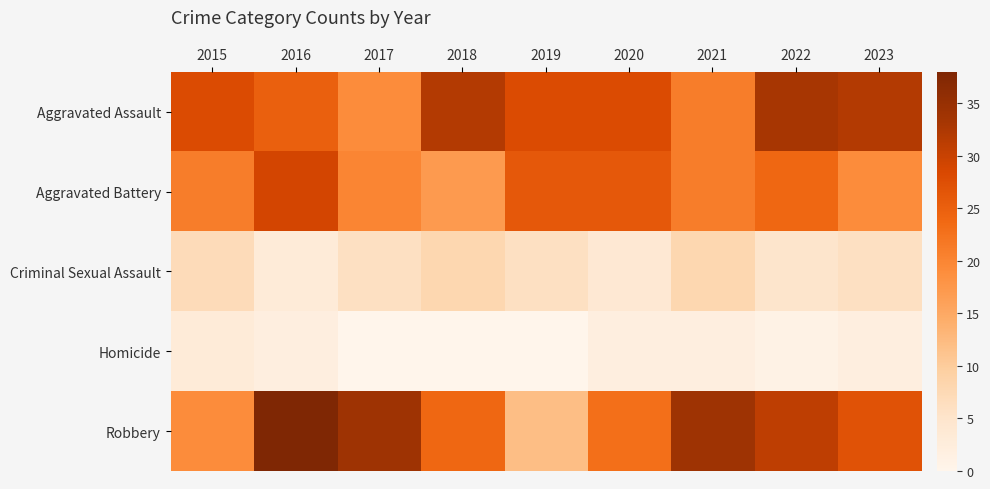

Reading left to right, extract all data points from this chart.

Aggravated Assault: 2015=28	2016=25	2017=19	2018=32	2019=28	2020=28	2021=21	2022=33	2023=32
Aggravated Battery: 2015=21	2016=29	2017=20	2018=17	2019=26	2020=26	2021=21	2022=24	2023=19
Criminal Sexual Assault: 2015=7	2016=3	2017=6	2018=8	2019=6	2020=4	2021=8	2022=5	2023=6
Homicide: 2015=3	2016=2	2017=0	2018=0	2019=0	2020=2	2021=2	2022=1	2023=2
Robbery: 2015=19	2016=38	2017=34	2018=24	2019=12	2020=23	2021=34	2022=31	2023=27